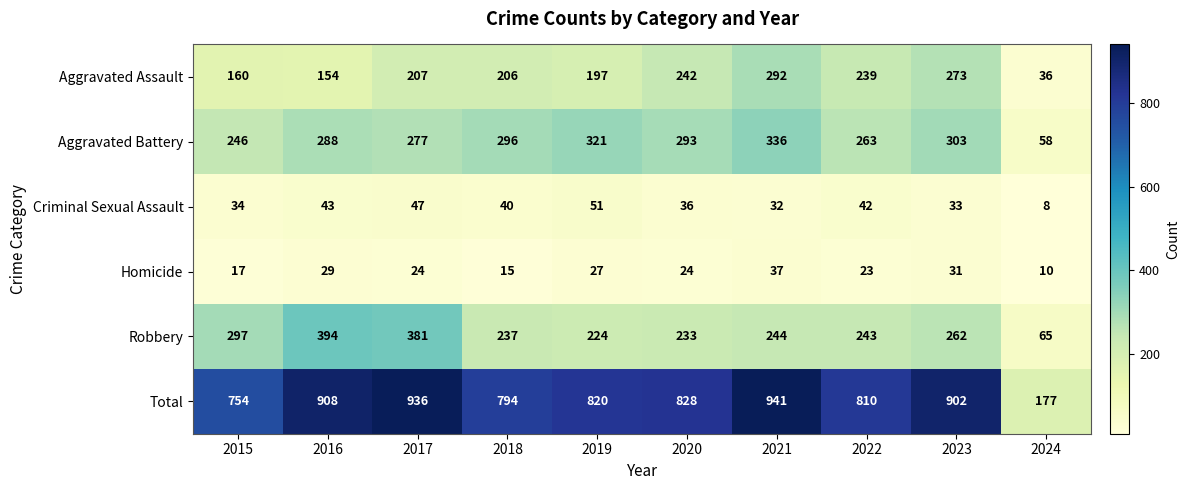

What is the sum of the Robbery values at 2021 and 2024?

309